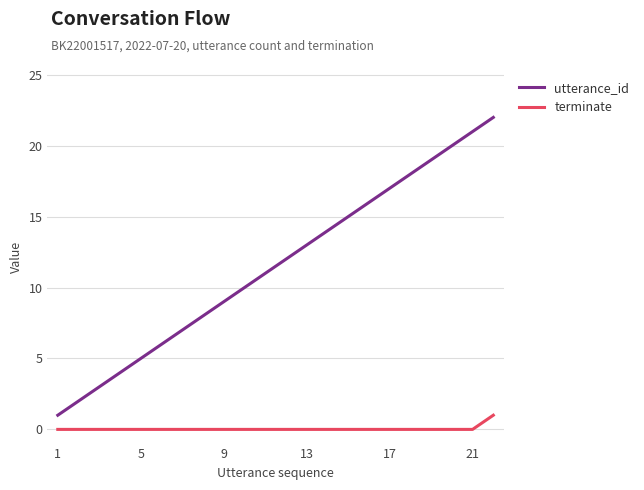

Reading right to left, transcribe all the data shown in this chart.

utterance_id: 22	21	20	19	18	17	16	15	14	13	12	11	10	9	8	7	6	5	4	3	2	1
terminate: 1	0	0	0	0	0	0	0	0	0	0	0	0	0	0	0	0	0	0	0	0	0